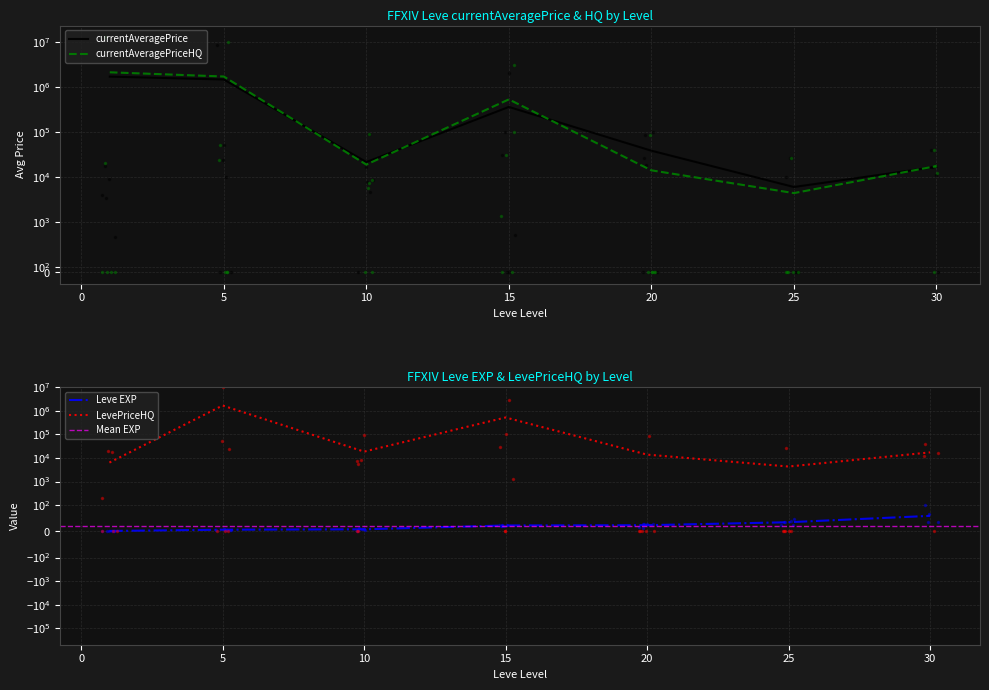

Rank the series by their maximum value, from lowest to highest.

Leve EXP, currentAveragePrice, LevePriceHQ, currentAveragePriceHQ